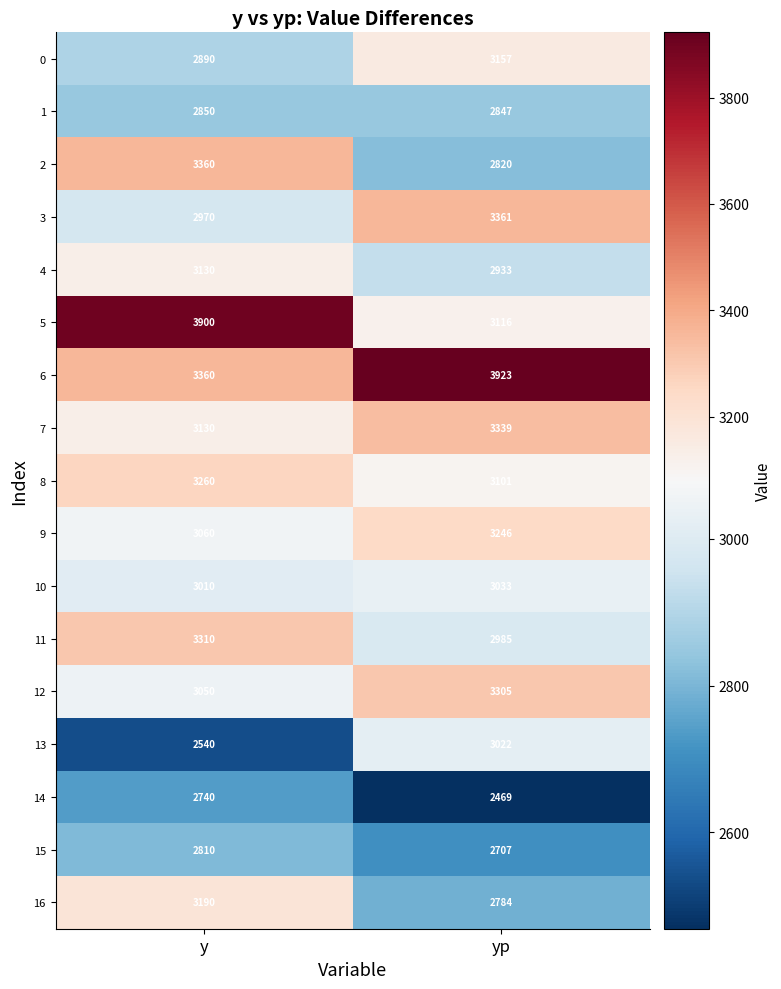

Which series has the largest range (max minus min)?

5